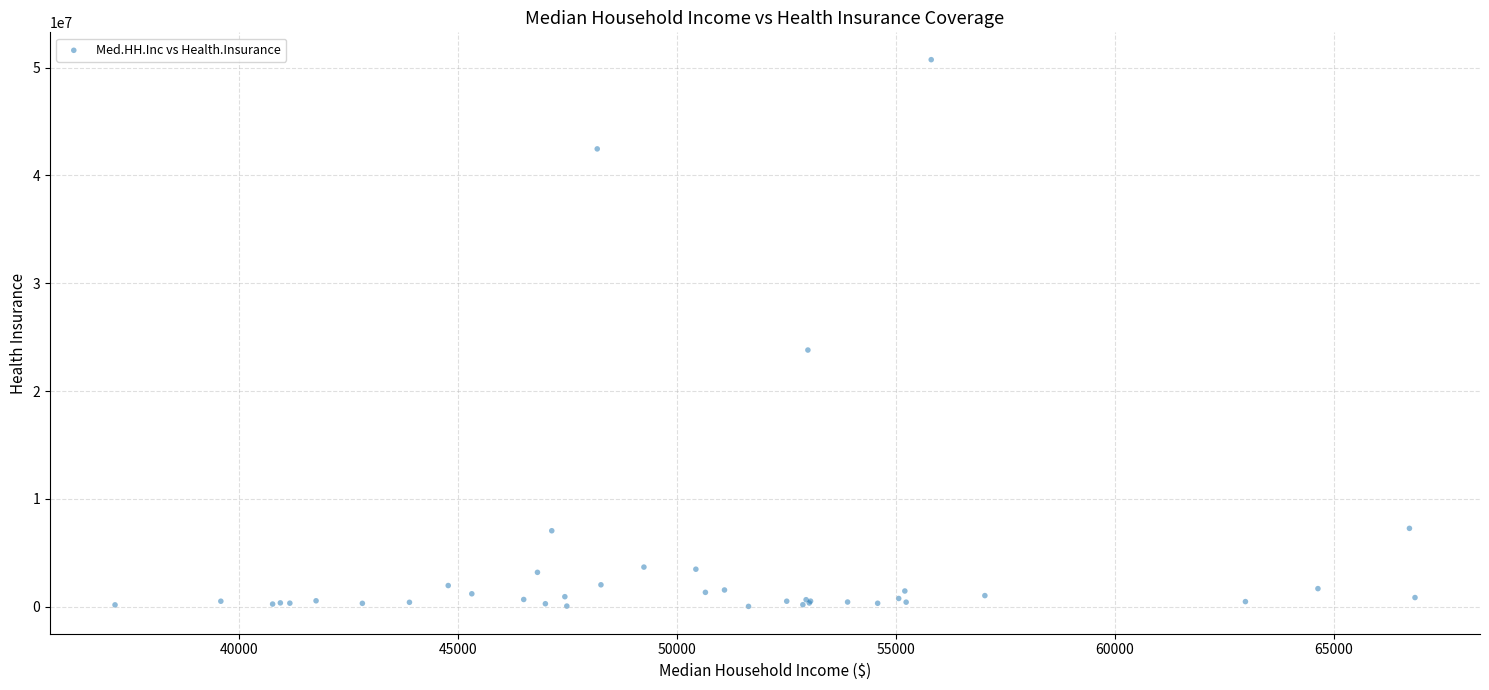

What Y value in the scatter plot is closest to 25380599?

23802734